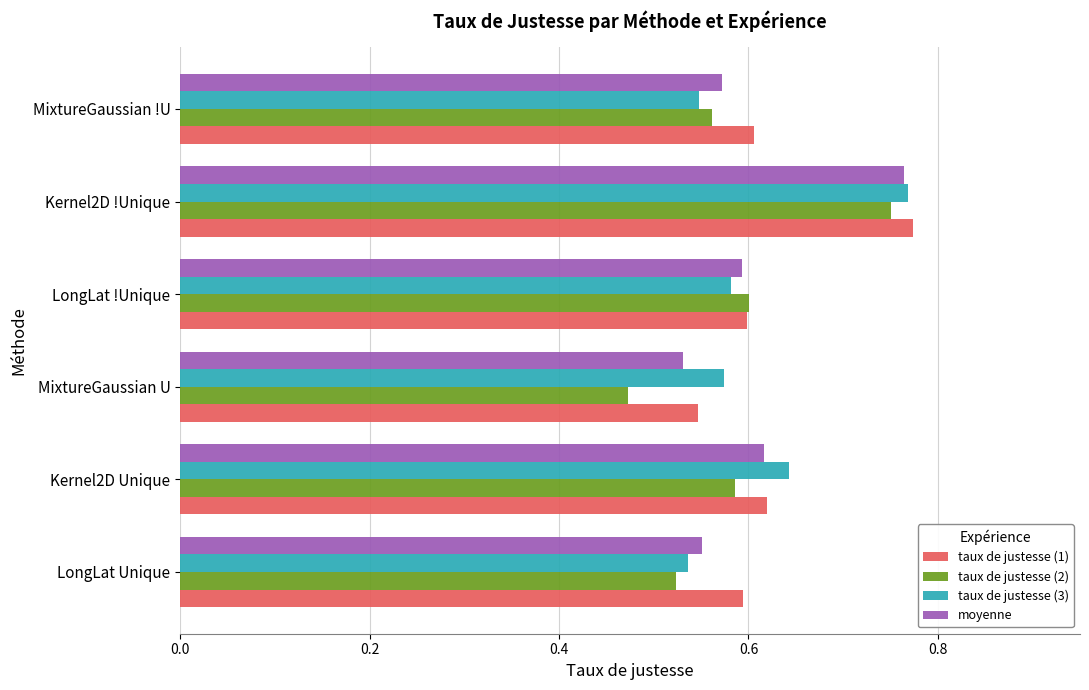

Which series has the largest range (max minus min)?

taux de justesse (2)